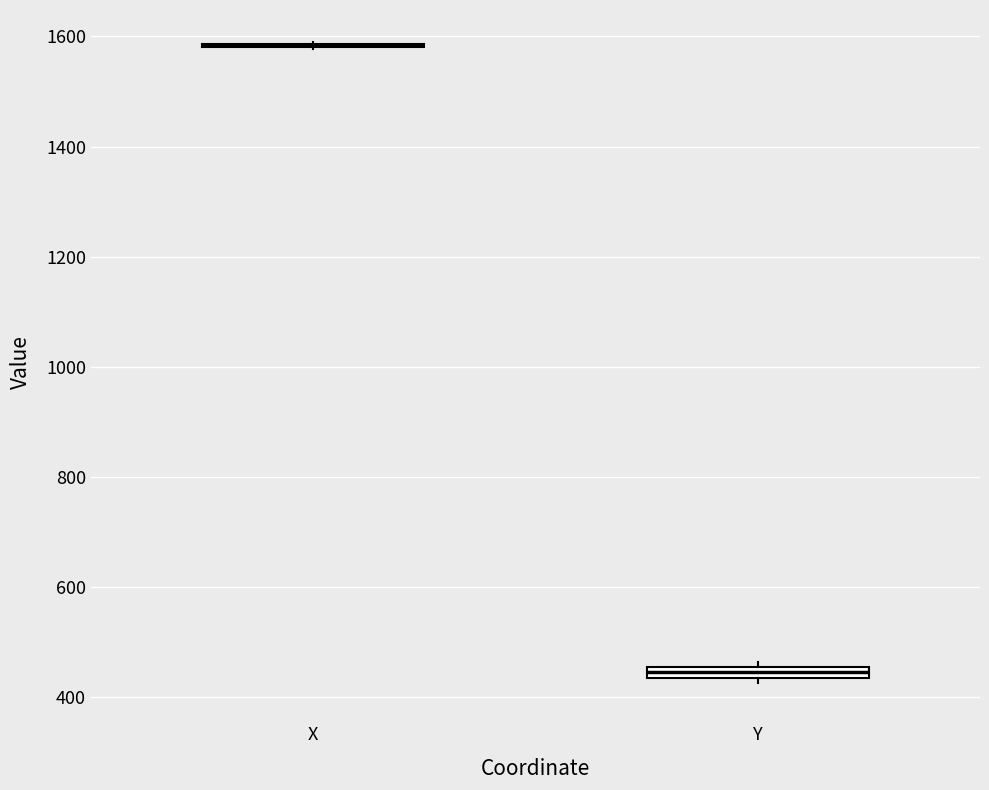

Where is the upper edge of the box for Y on the y-axis? The values are not printed on the chart, so give them approximately, as read against the axis.

460